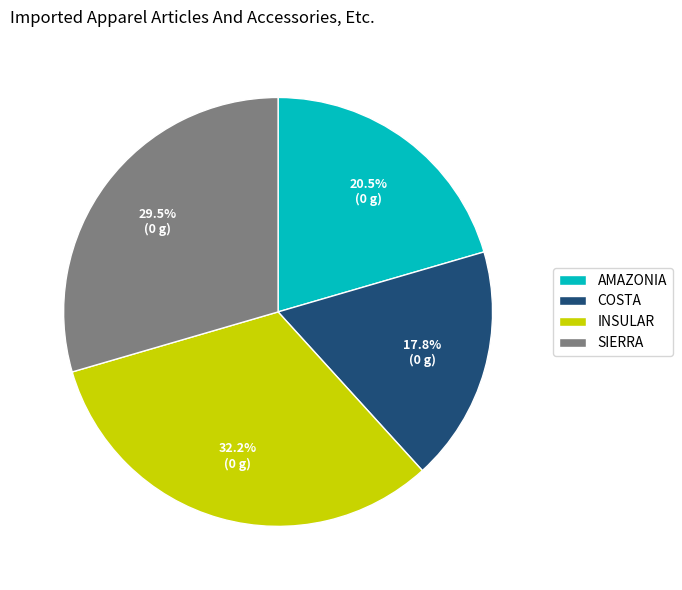

Is INSULAR the majority of the pie?

No